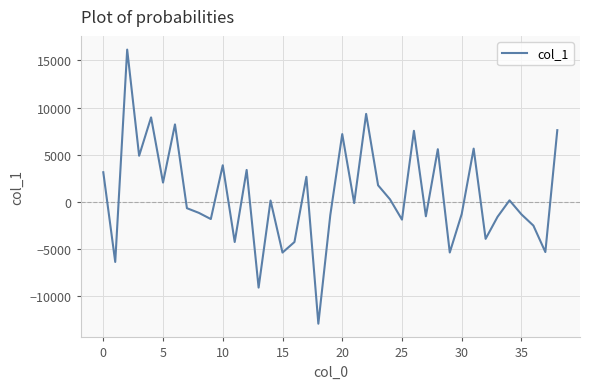

How many series are shown in this chart?

1